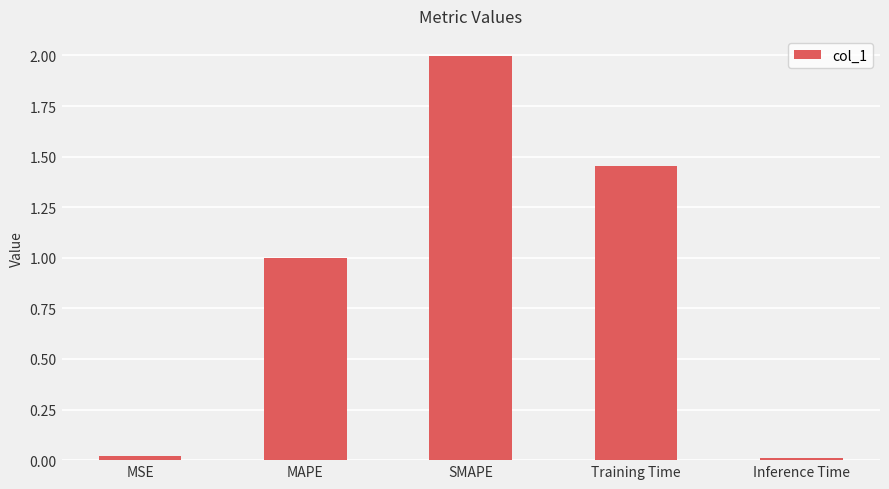

The value at Training Time is 2.1. True or false?

False